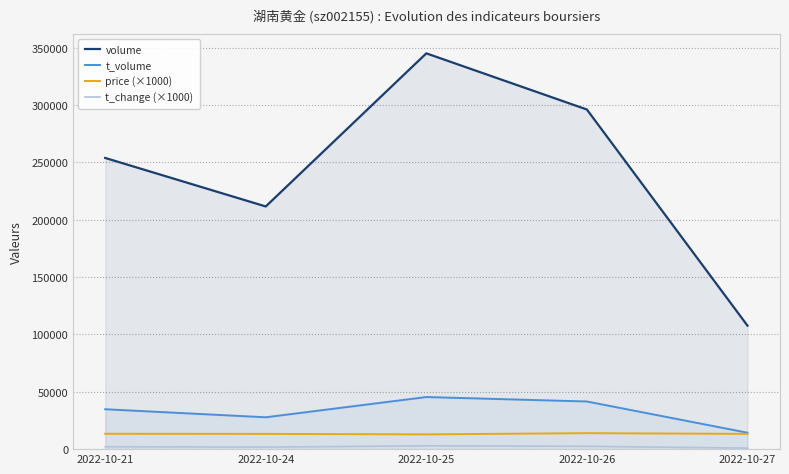

What is the total value across all series at 2022-10-27?

136198